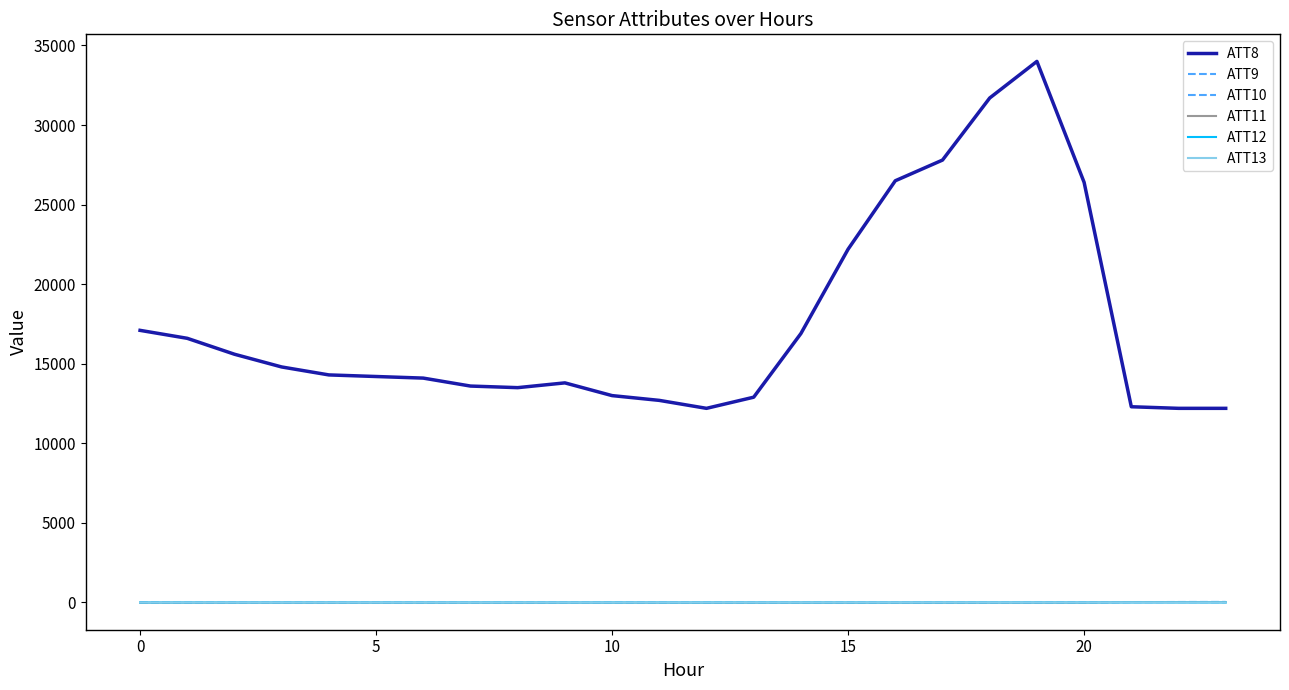

What is the difference between the maximum and second lowest values in the ATT9 series?

35.8